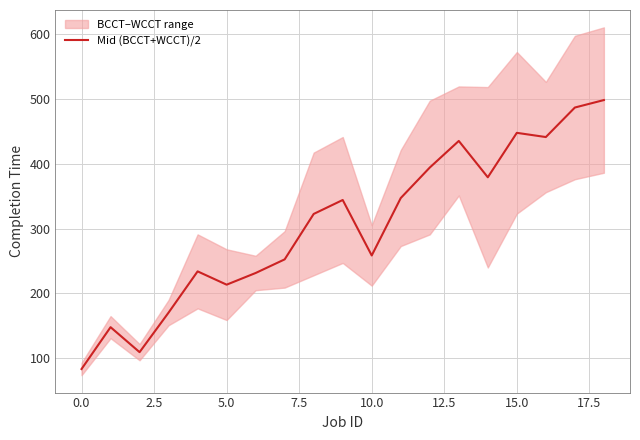

What is the label of the 6th point from the right?

13